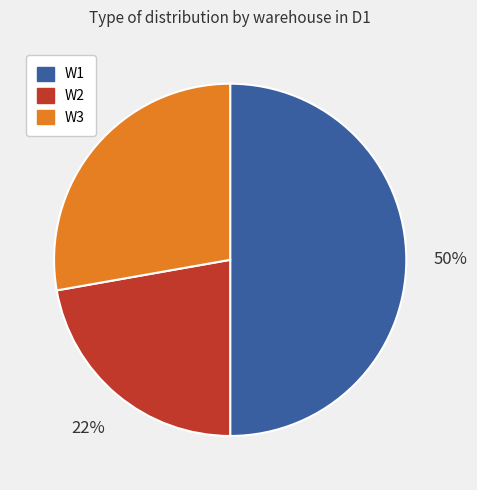

Combined, do W3 and W1 account for over 50%?

Yes